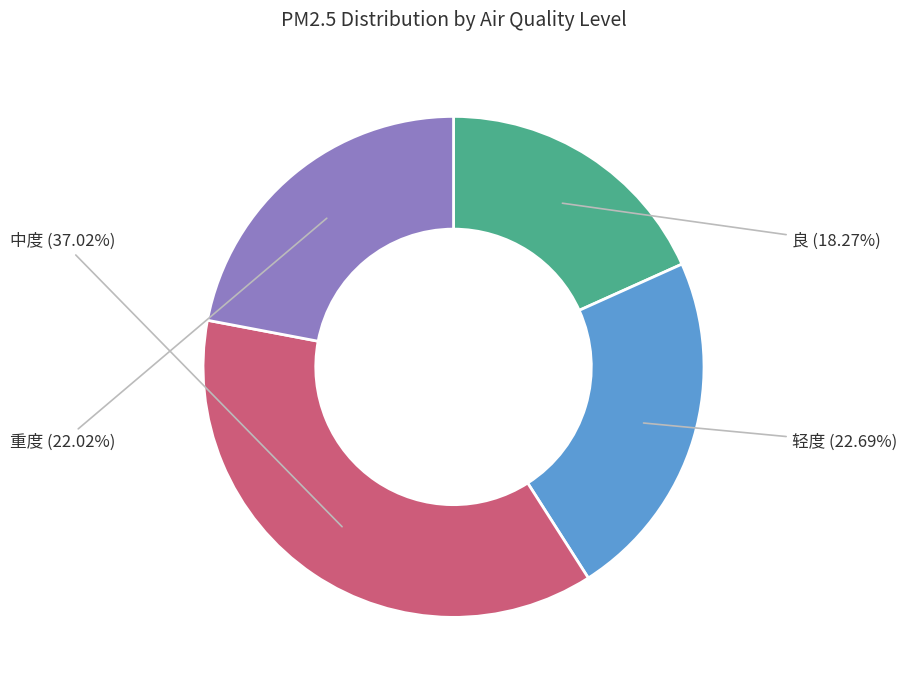

Is there a majority slice in this chart?

No